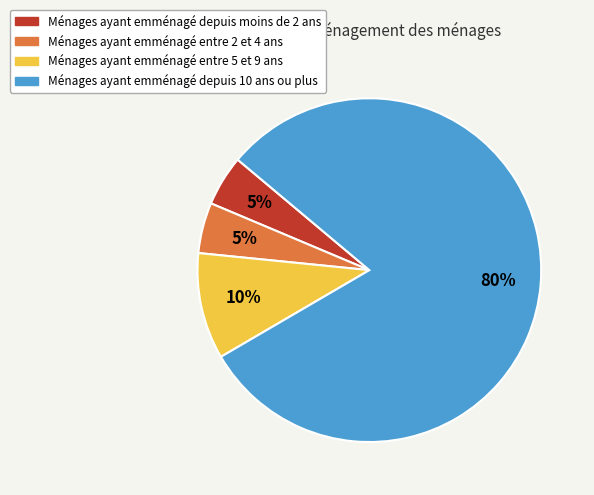

What is the largest slice in the pie chart?

Ménages ayant emménagé depuis 10 ans ou plus